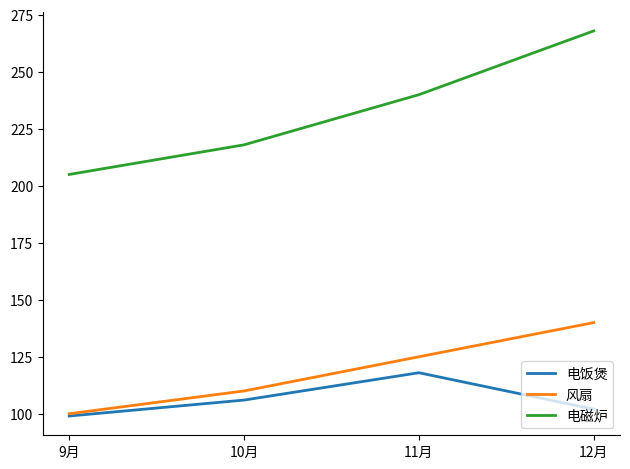

Is the value of 电磁炉 at 12月 greater than the value of 风扇 at 10月?

Yes